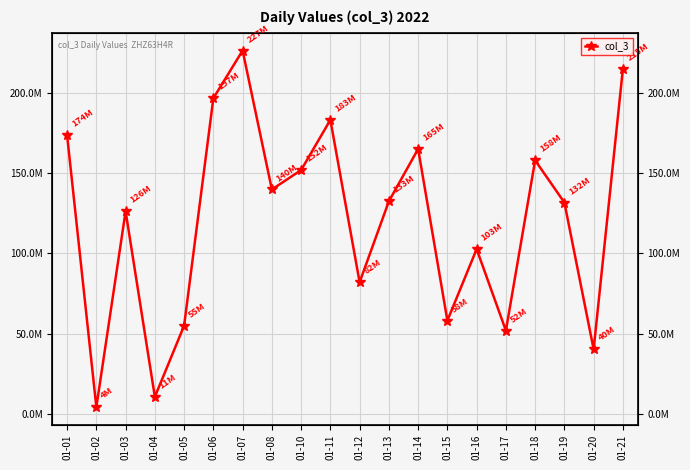

What is the greatest value displayed?

226592576